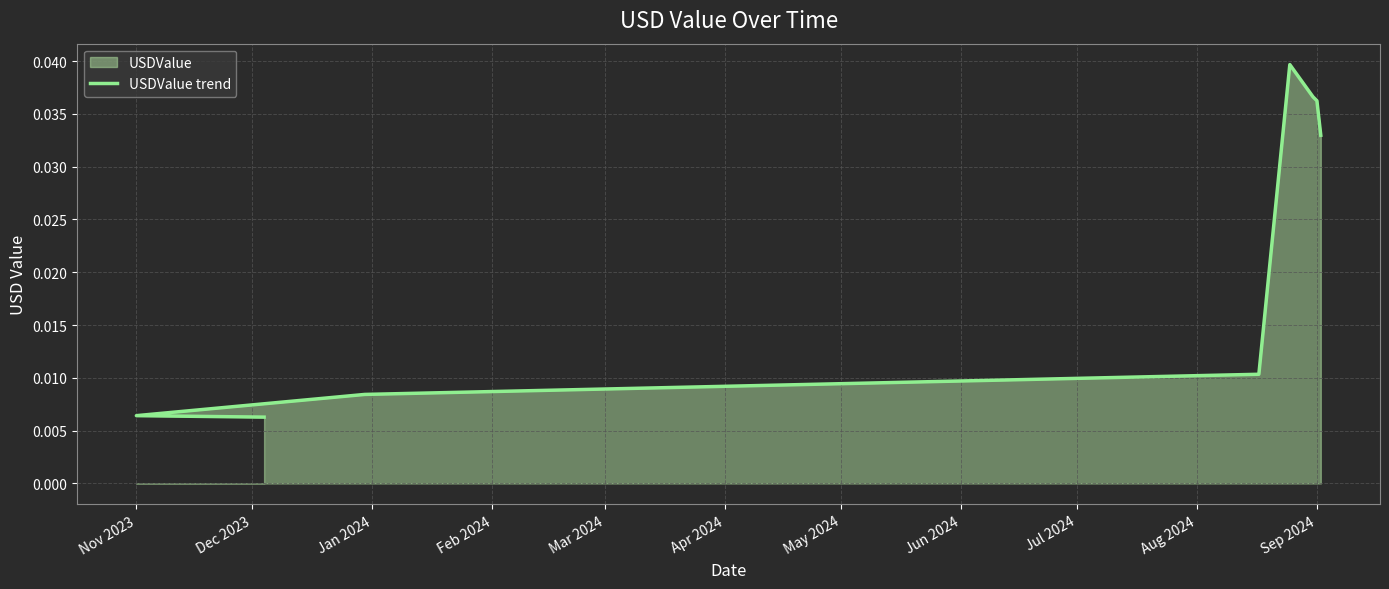

True or false: the data shows 0.0 at Mar 2024.

True